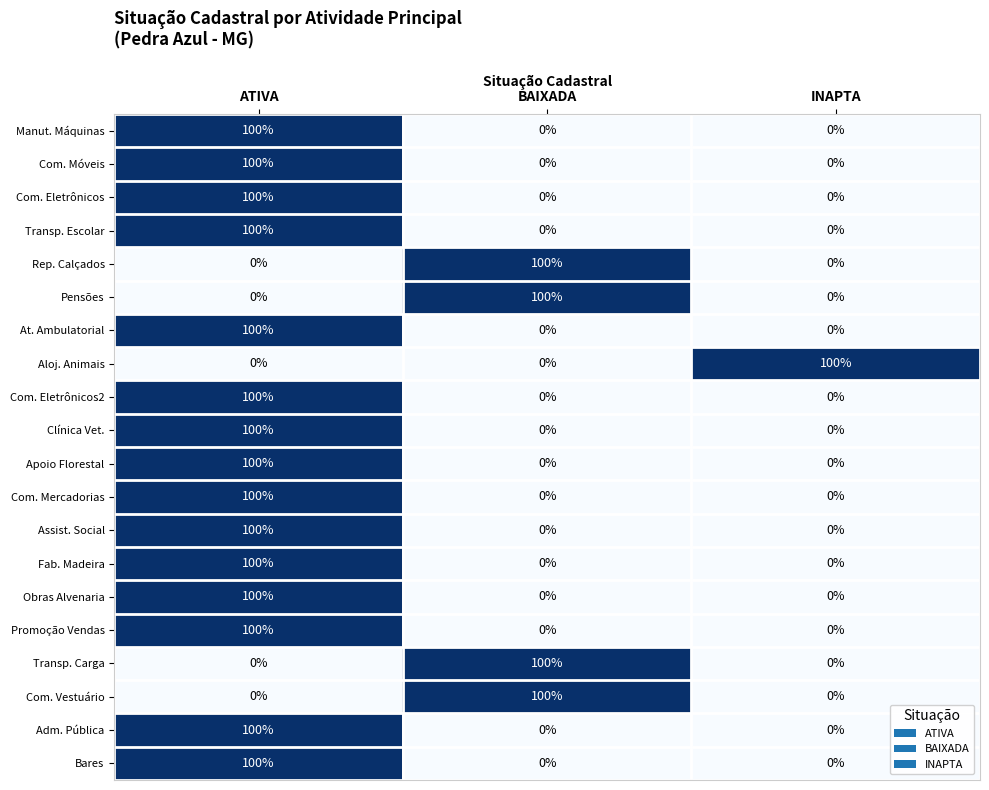

Is it true that Promoção Vendas equals 0 at BAIXADA?

True